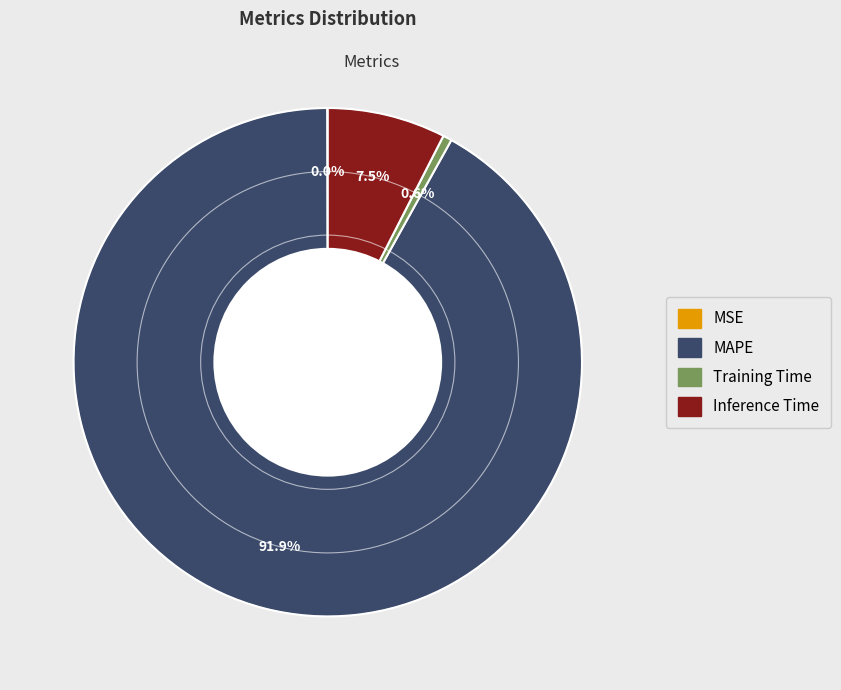

Which category has the biggest portion of the pie?

MAPE